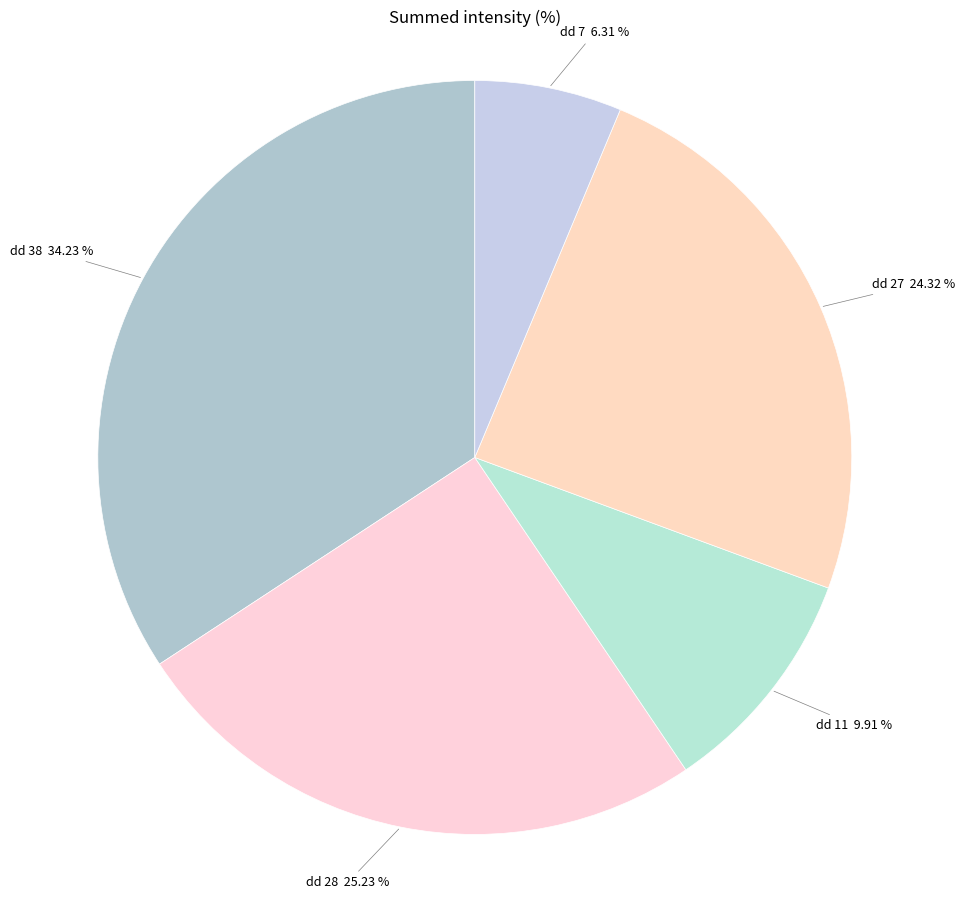

To the nearest percent, what percentage of the pie is dd 11?

10%